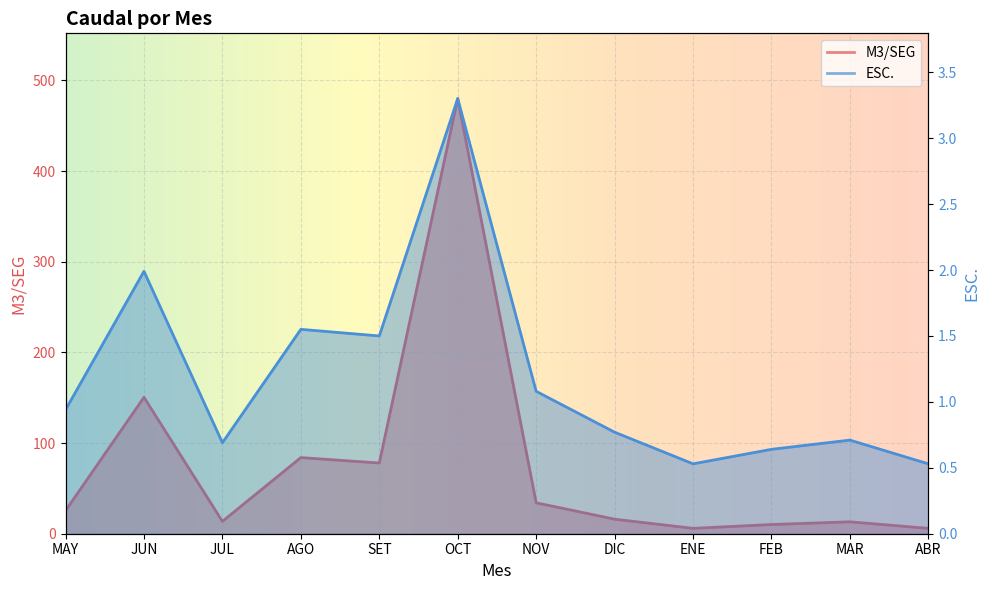

What is the minimum value for M3/SEG?

5.9